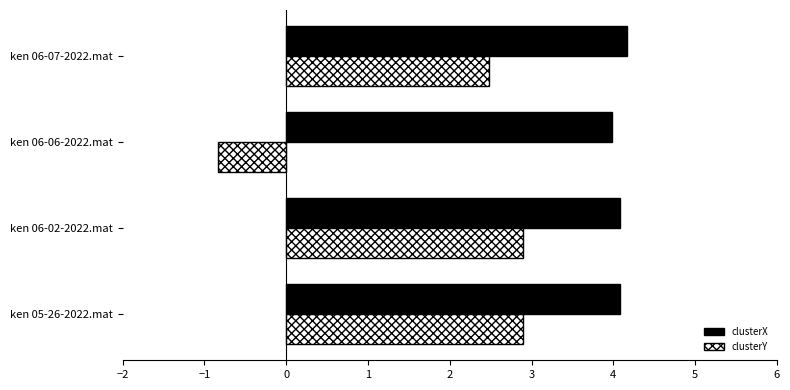

What is the total value across all series at ken 05-26-2022.mat?

7.0